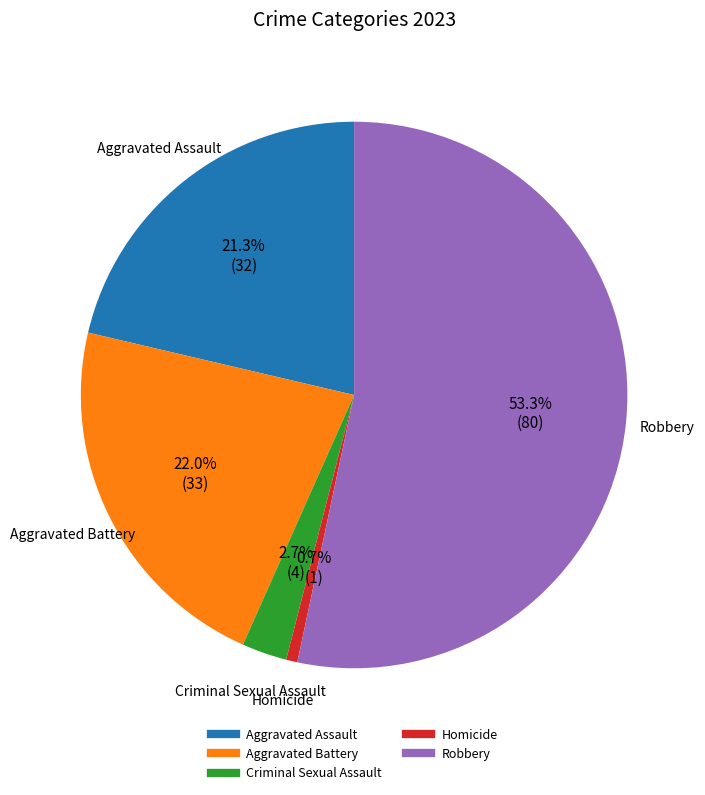

Which slice is the largest?

Robbery